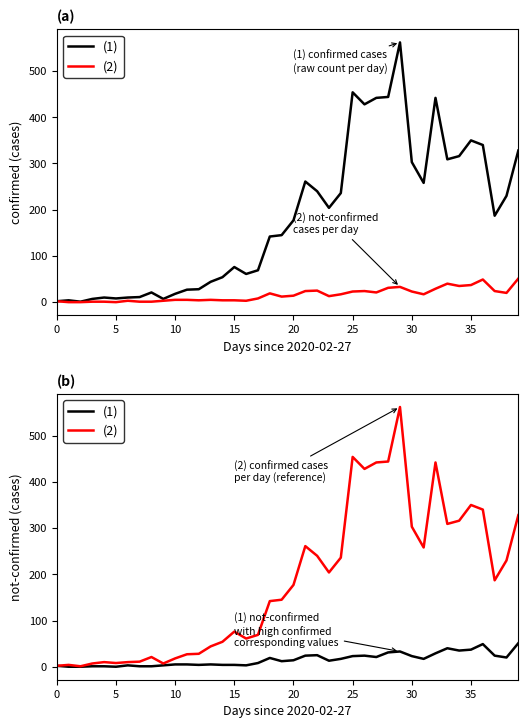

Is it true that (1) equals 31 at 18?

False